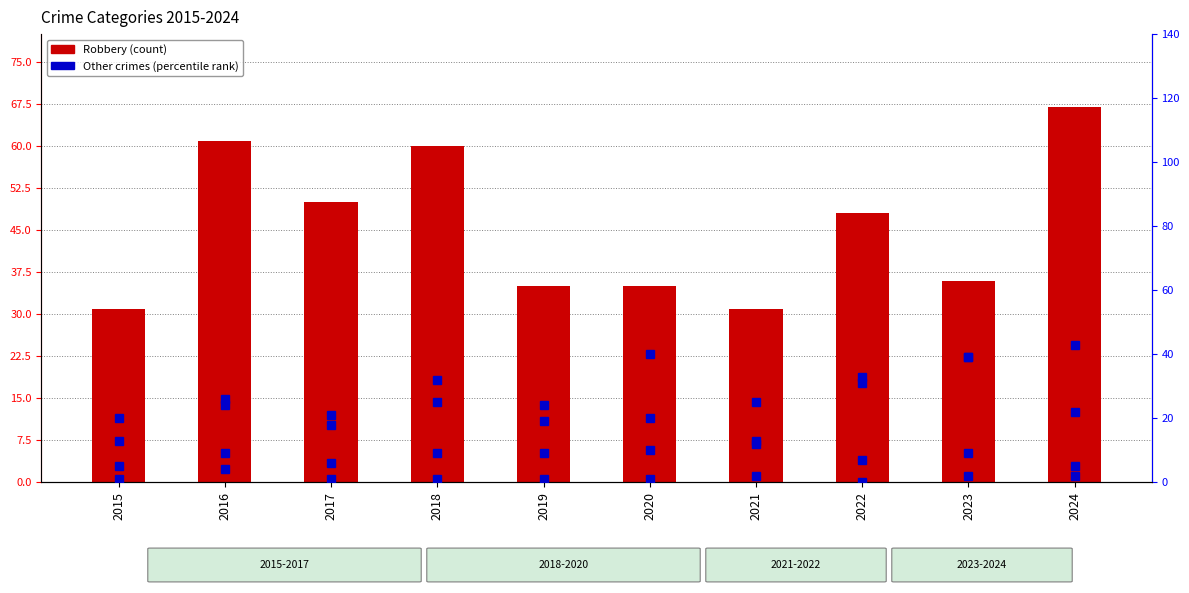

Count the number of categories in the chart.

10